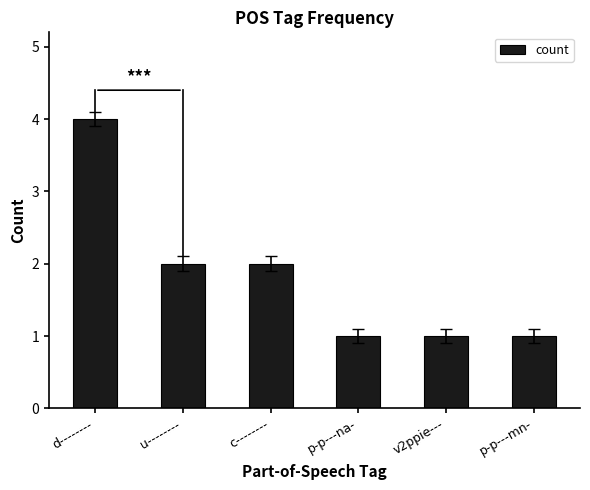

Count the values in the range 1 to 2.

5